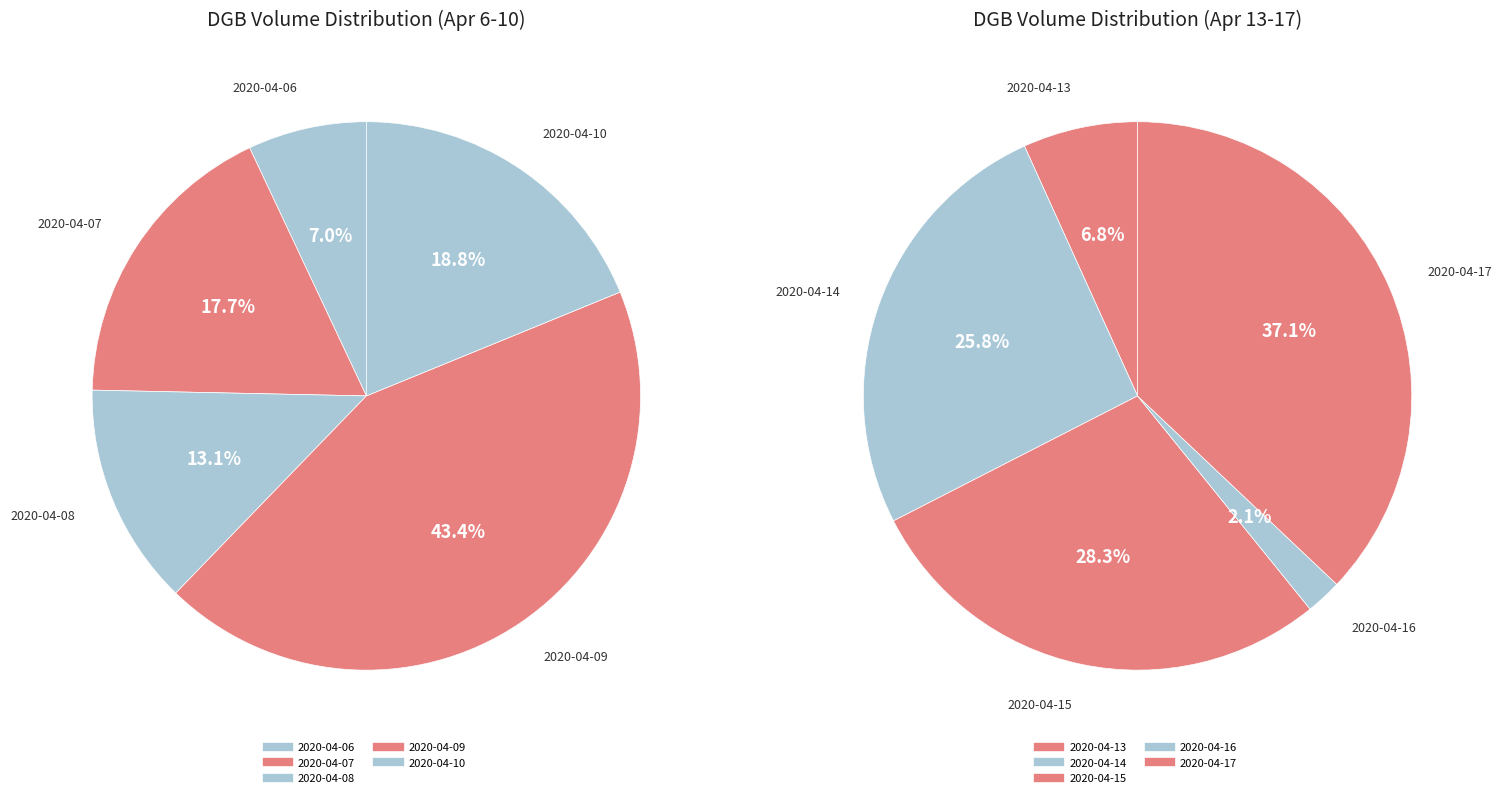

How many slices are in this pie chart?

10